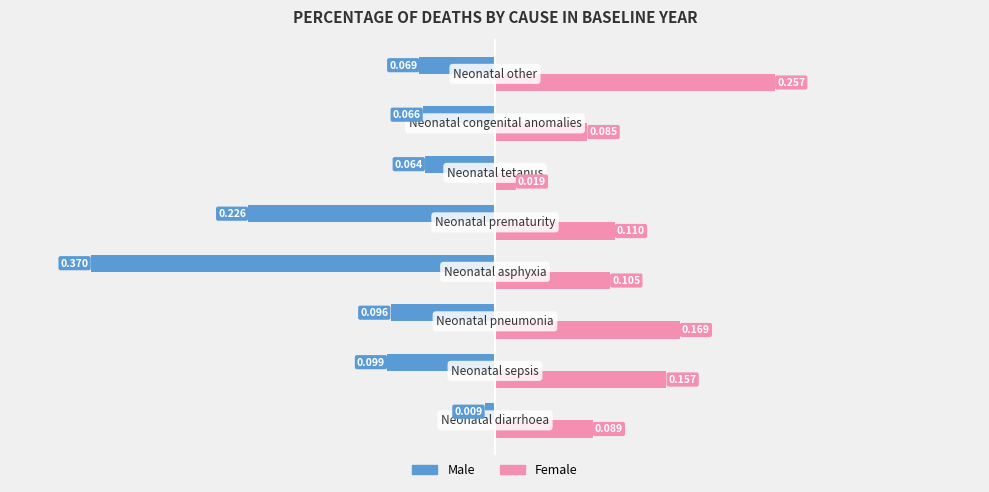

Which series has the largest range (max minus min)?

Male